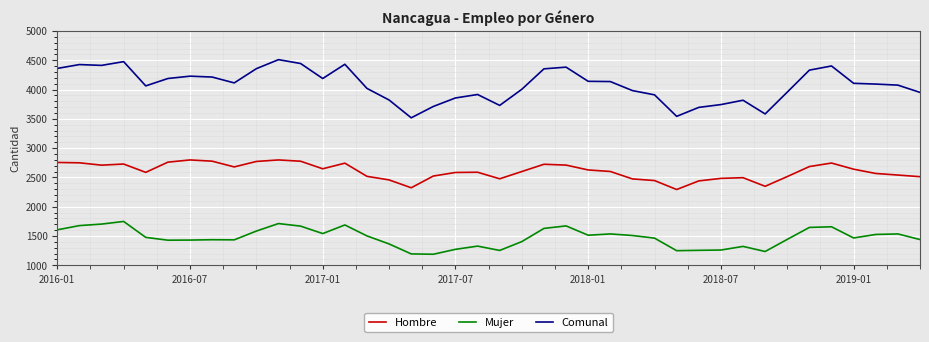

What is the maximum value for Comunal?

4510